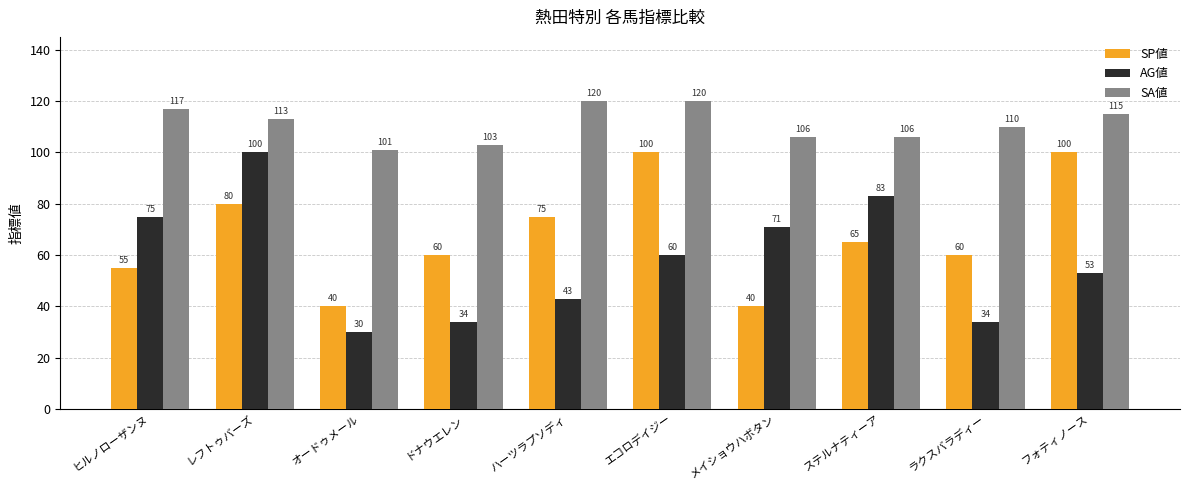

What position from the right is メイショウハボタン?

4